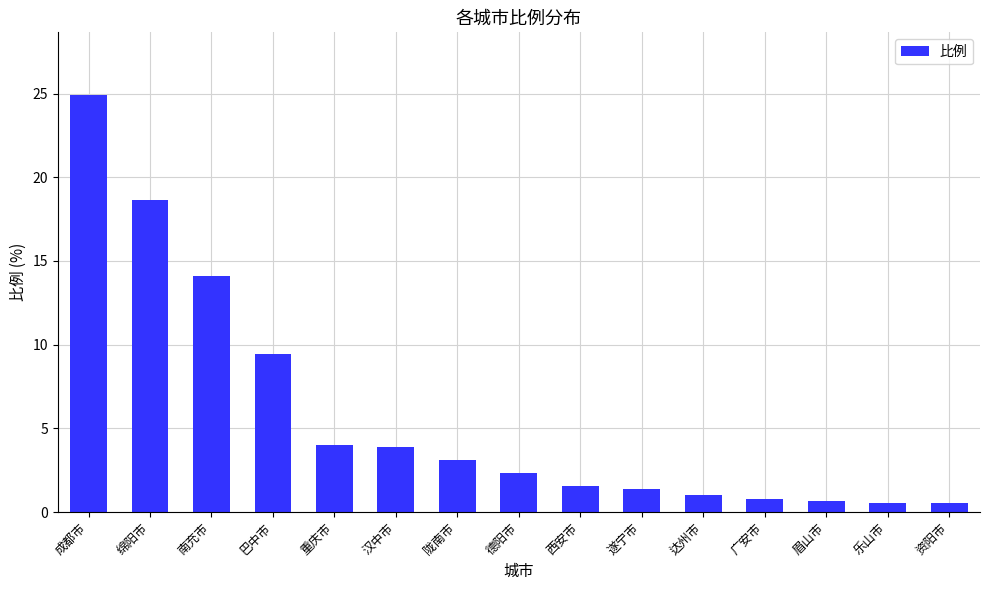

What is the smallest value displayed?

0.6